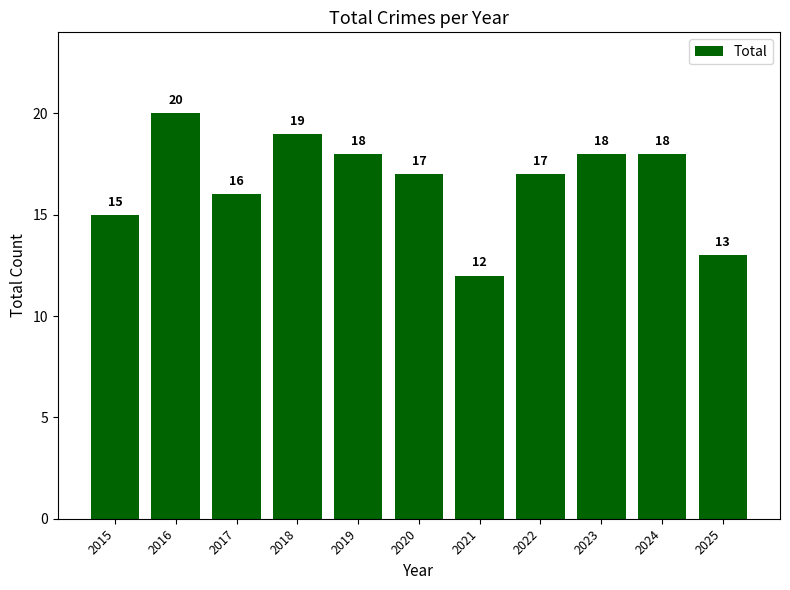

How many bars are there in total?

11